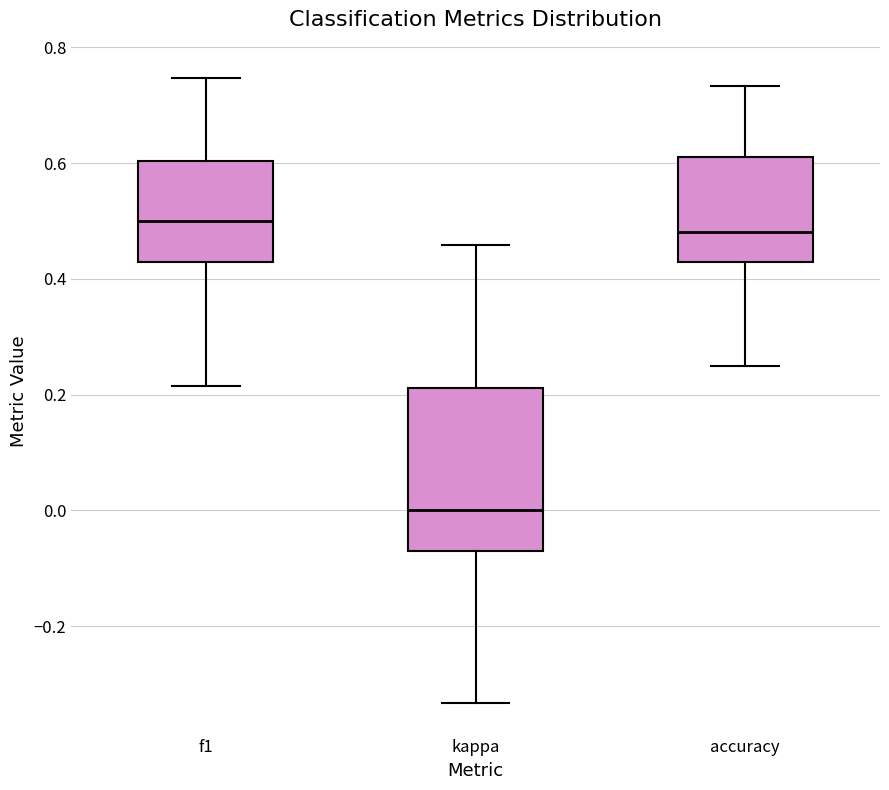

Reading left to right, read every box against the y-axis: the position of its median line, the range the box covers, and the ends of its whiskers. The values are not printed on the chart, so give them approximately, as read against the axis.

f1: median 0.50, box 0.42 to 0.60, whiskers 0.22 to 0.74
kappa: median 0.00, box -0.08 to 0.22, whiskers -0.34 to 0.46
accuracy: median 0.48, box 0.42 to 0.62, whiskers 0.26 to 0.74